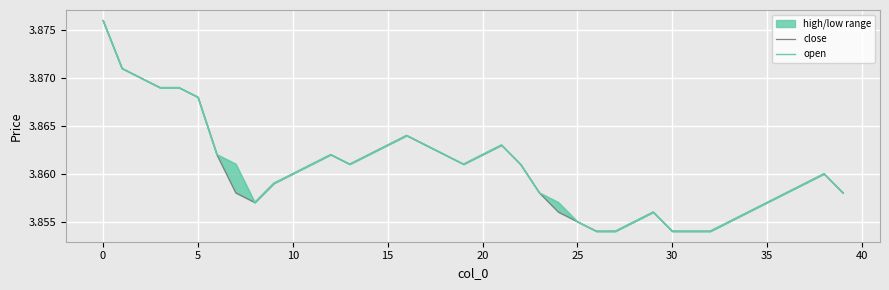

True or false: open has a value of 1.5 at 11.

False